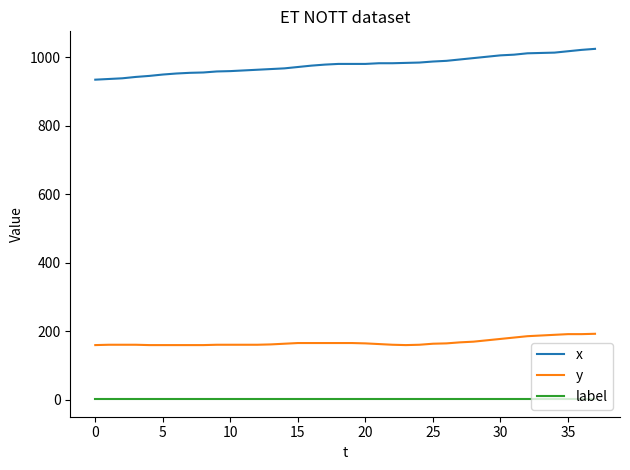

What is the difference between the maximum and minimum values in the x series?

90